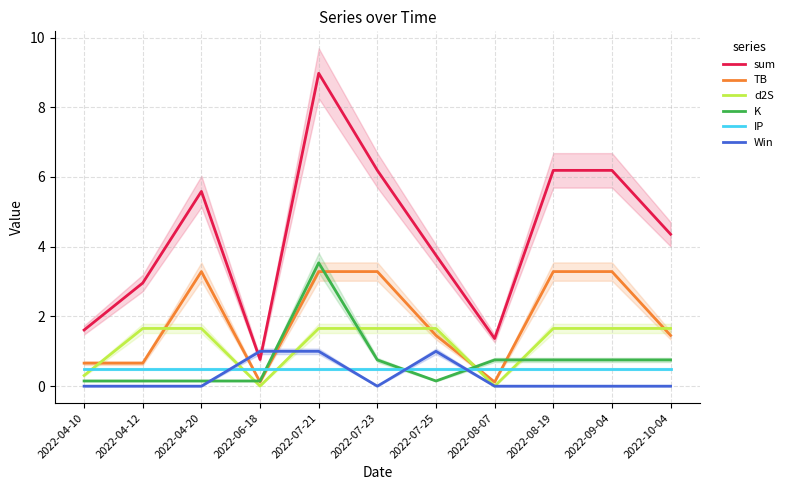

Reading left to right, list all the values displayed in this chart.

sum: 1.6	3.0	5.6	0.8	9.0	6.2	3.8	1.4	6.2	6.2	4.4
TB: 0.7	0.7	3.3	0.1	3.3	3.3	1.5	0.1	3.3	3.3	1.5
d2S: 0.3	1.7	1.7	0.0	1.7	1.7	1.7	0.0	1.7	1.7	1.7
K: 0.1	0.1	0.1	0.1	3.5	0.8	0.1	0.8	0.8	0.8	0.8
IP: 0.5	0.5	0.5	0.5	0.5	0.5	0.5	0.5	0.5	0.5	0.5
Win: 0.0	0.0	0.0	1.0	1.0	0.0	1.0	0.0	0.0	0.0	0.0